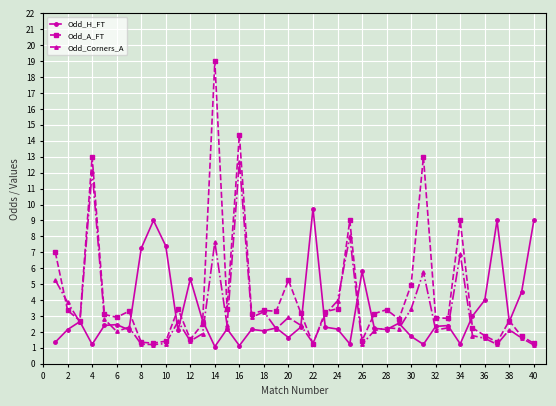

What is the average value of the Odd_Corners_A series?

3.3